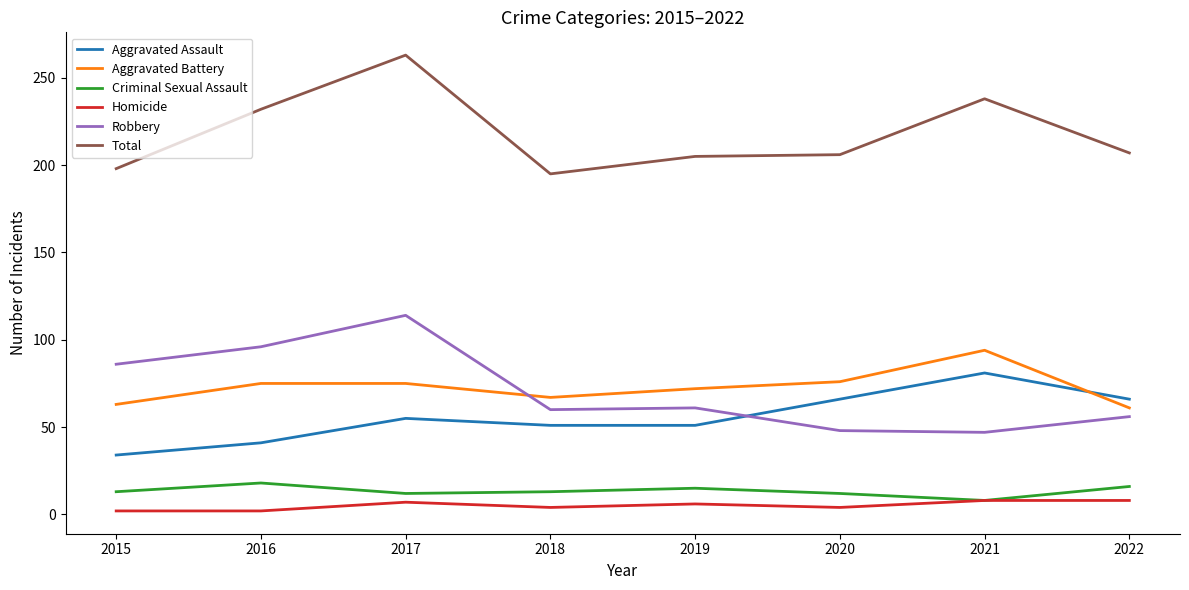

At which category does Aggravated Assault reach its first local peak?

2017